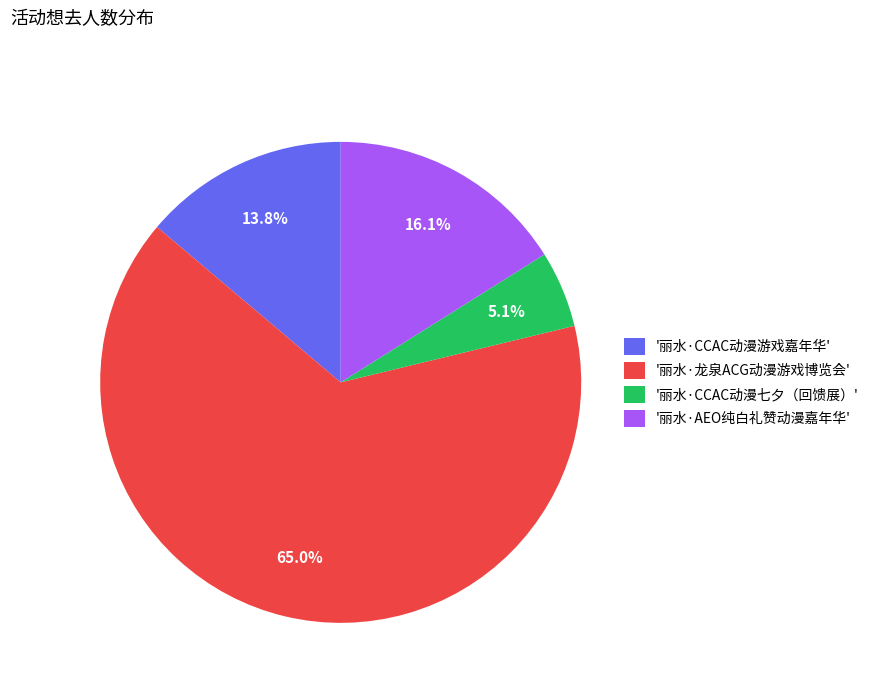

Rank the categories by value from lowest to highest.

'丽水·CCAC动漫七夕（回馈展）', '丽水·CCAC动漫游戏嘉年华', '丽水·AEO纯白礼赞动漫嘉年华', '丽水·龙泉ACG动漫游戏博览会'